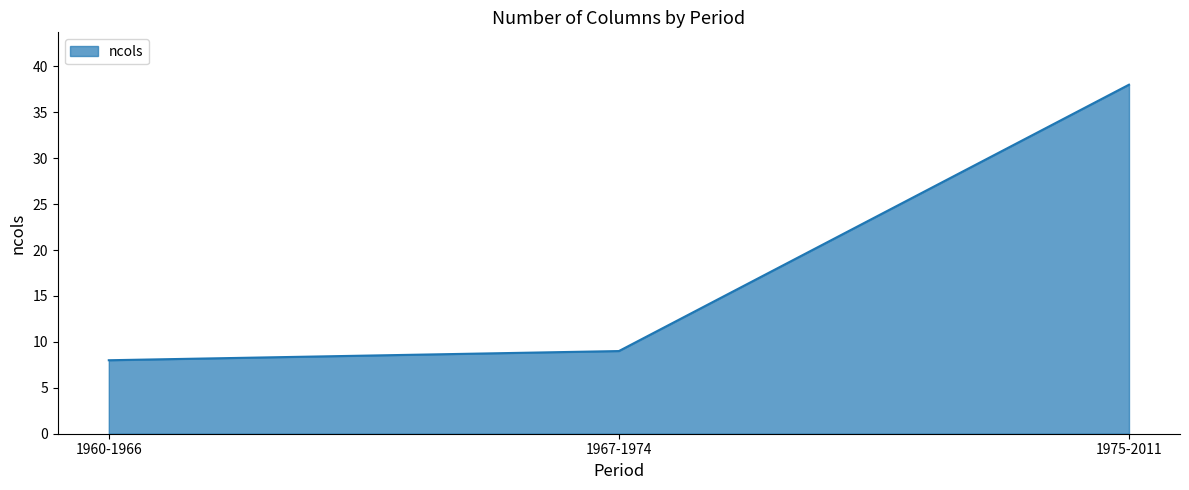

What value does the data have at 1967-1974?

9